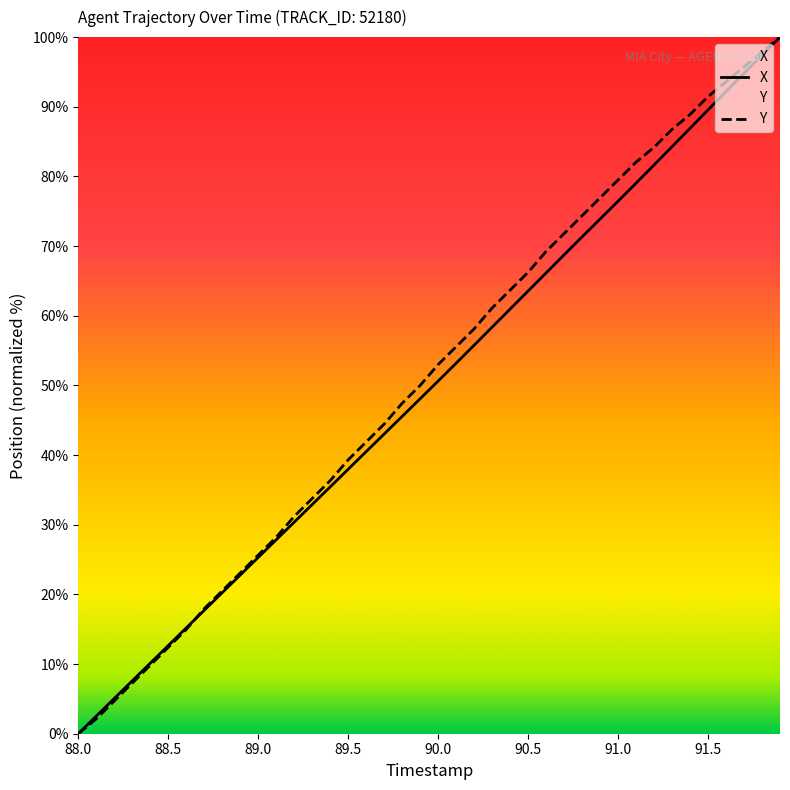

Rank the series by their average value, from highest to lowest.

Y, X